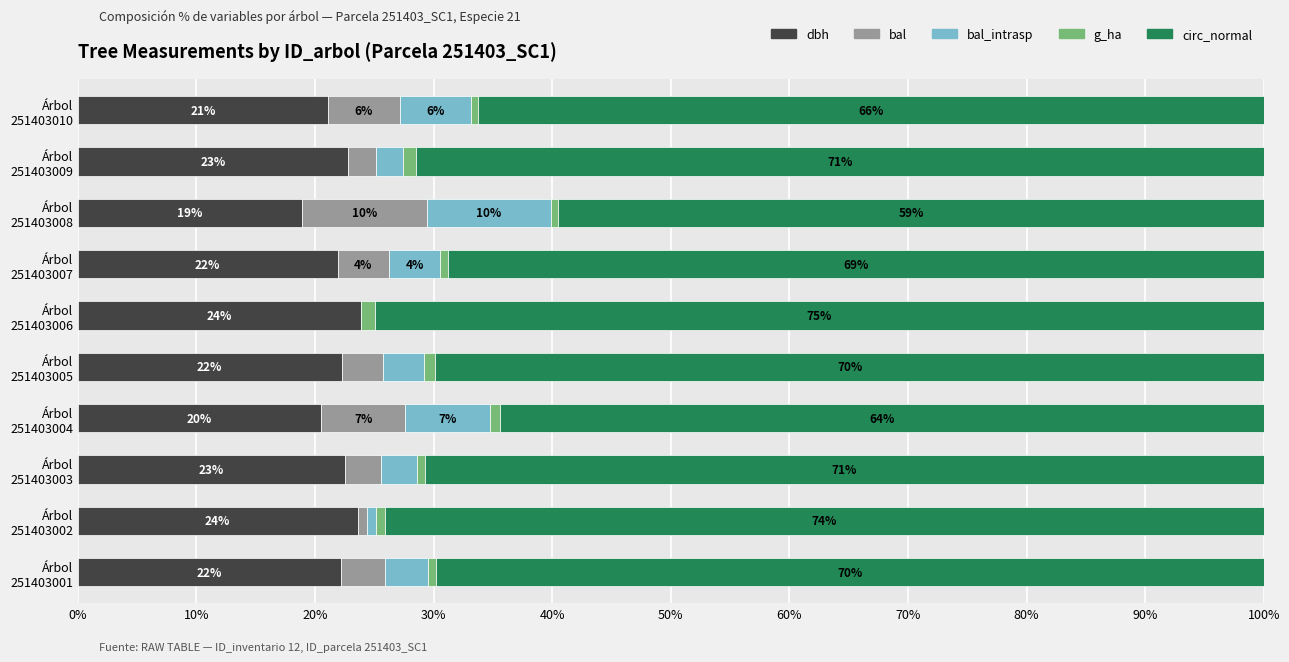

What is the highest value of the dbh series?

23.9